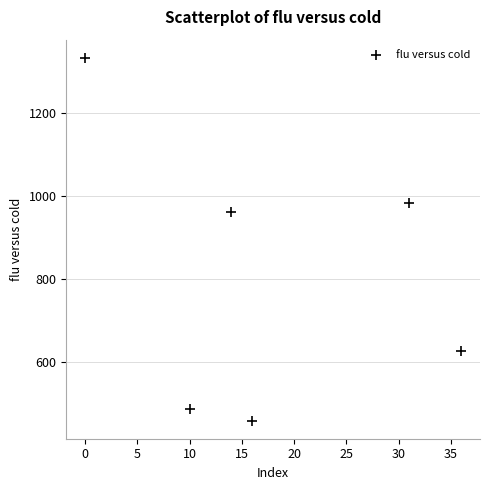

What is the average X value?

17.8